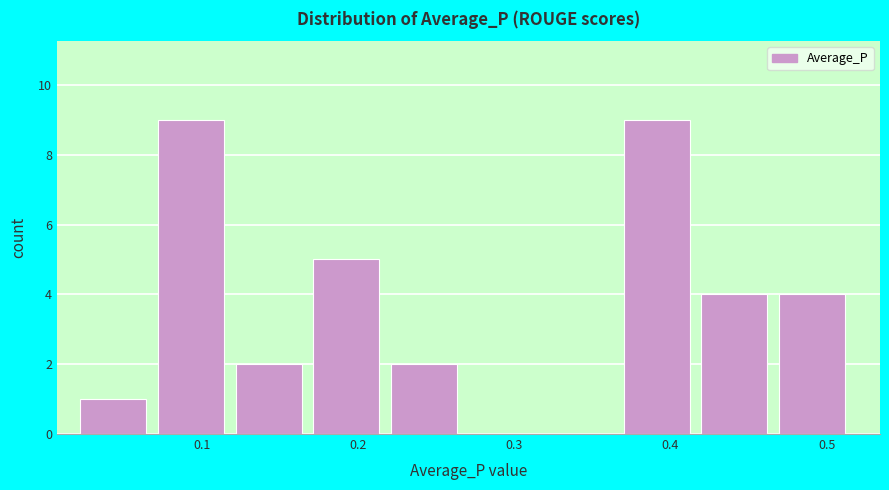

Reading left to right, list every bar in this chart as the range it spans on the x-axis followed by its height. Neither the bar edges nor the heights are printed on the chart, so give them approximately, as read against the axes.

0.02 to 0.07: 1
0.07 to 0.12: 9
0.12 to 0.17: 2
0.17 to 0.22: 5
0.22 to 0.27: 2
0.27 to 0.32: 0
0.32 to 0.37: 0
0.37 to 0.42: 9
0.42 to 0.47: 4
0.47 to 0.52: 4